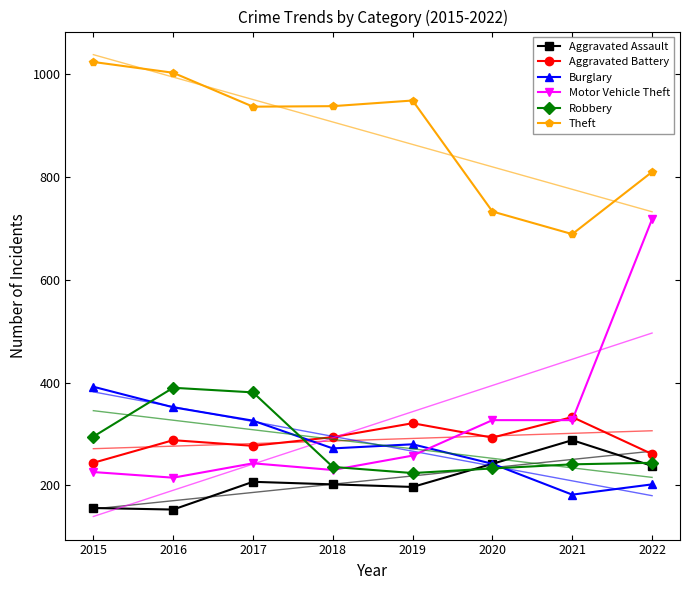

At which category does Theft reach its first local peak?

2019